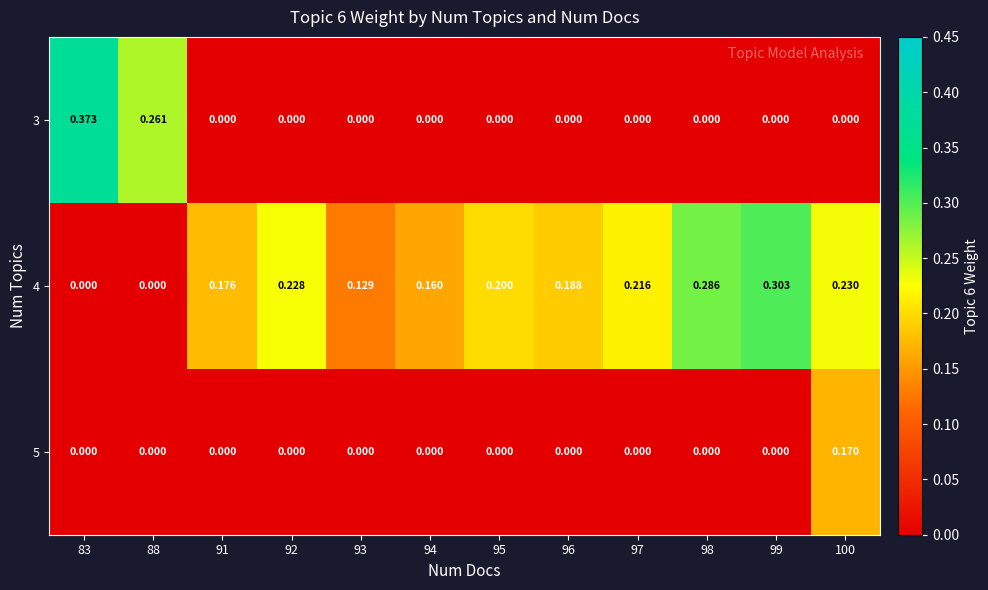

Is the value of 5 at 100 greater than the value of 4 at 98?

No